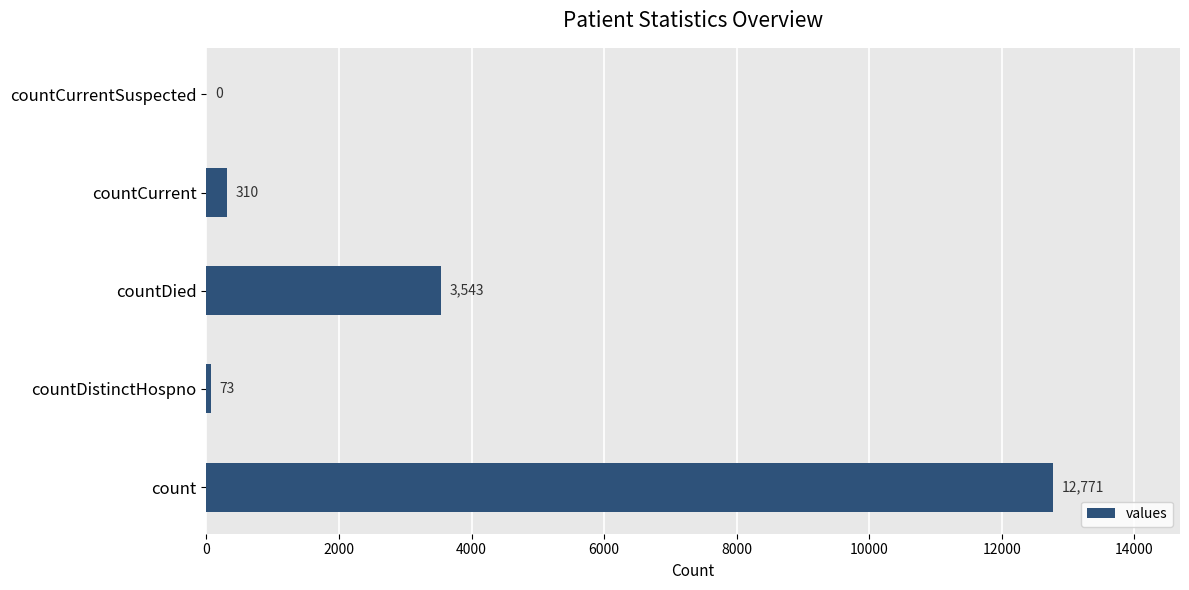

What is the change in value from count to countCurrentSuspected?

-12771